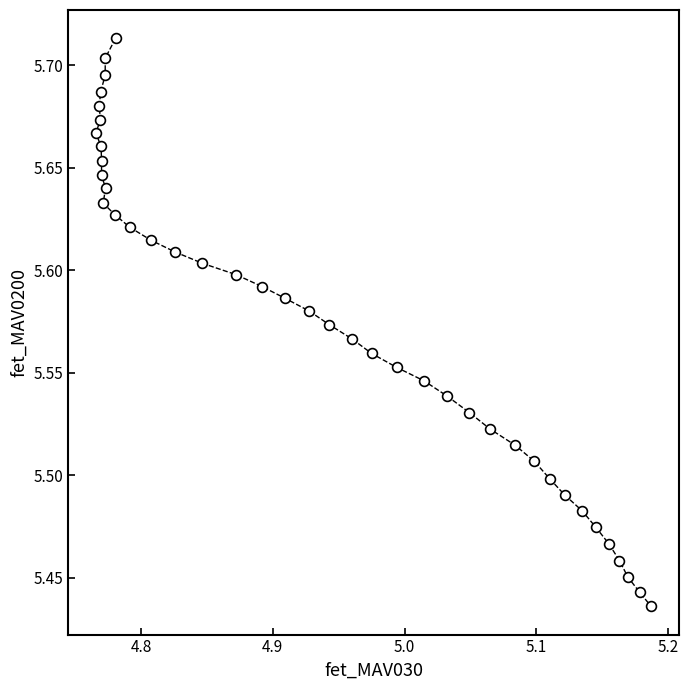

What is the range of X values (max minus min)?

0.4